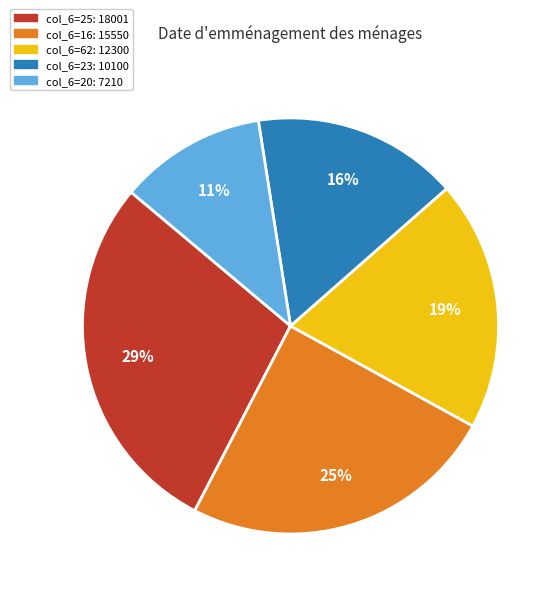

Is there a majority slice in this chart?

No